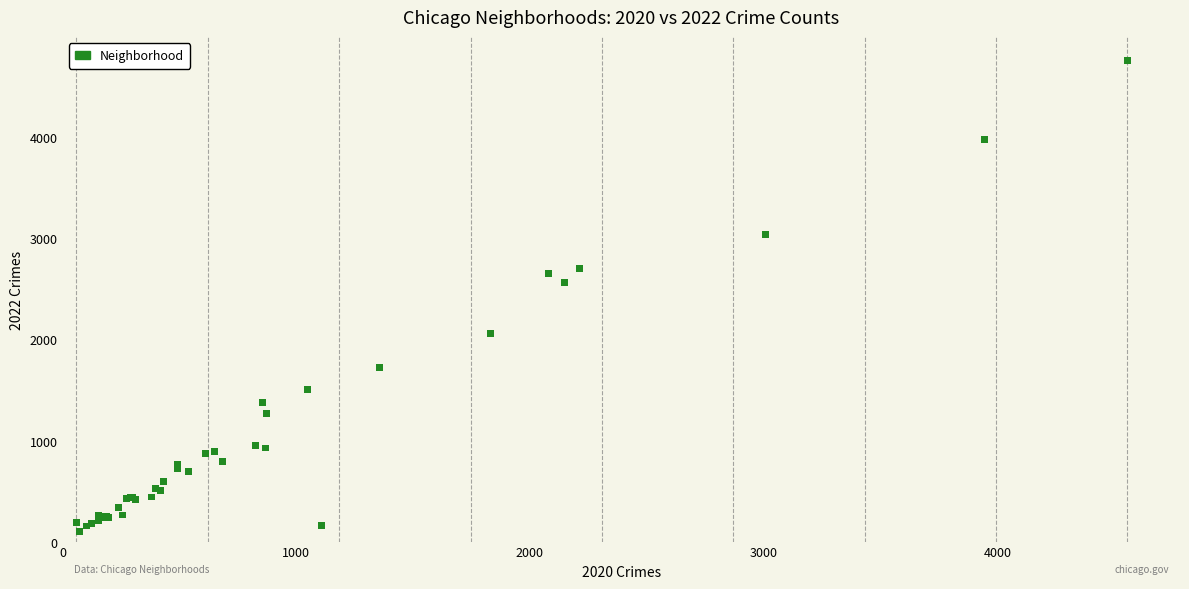

What Y value in the scatter plot is closest to 2430?

2566